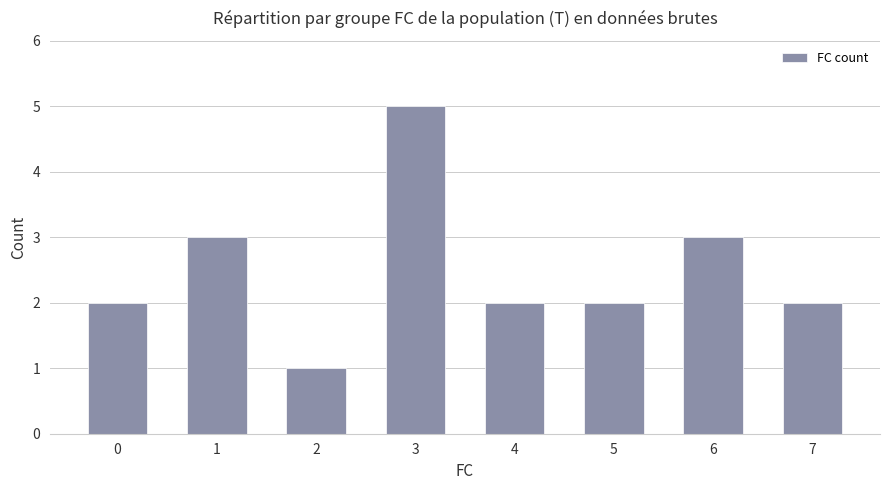

Reading left to right, extract all data points from this chart.

2	3	1	5	2	2	3	2